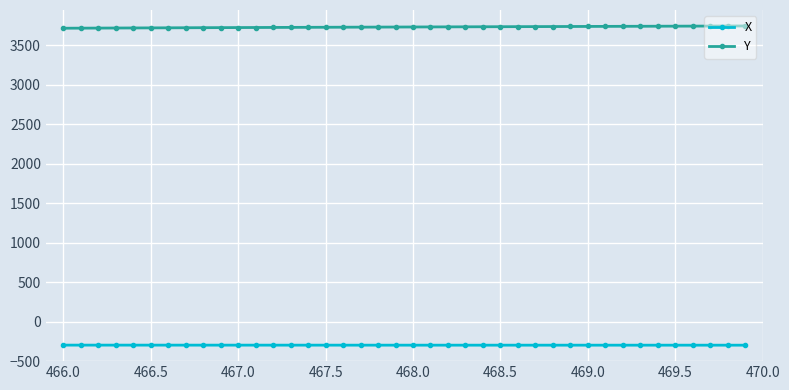

How many values in the Y series are below 3730?

20